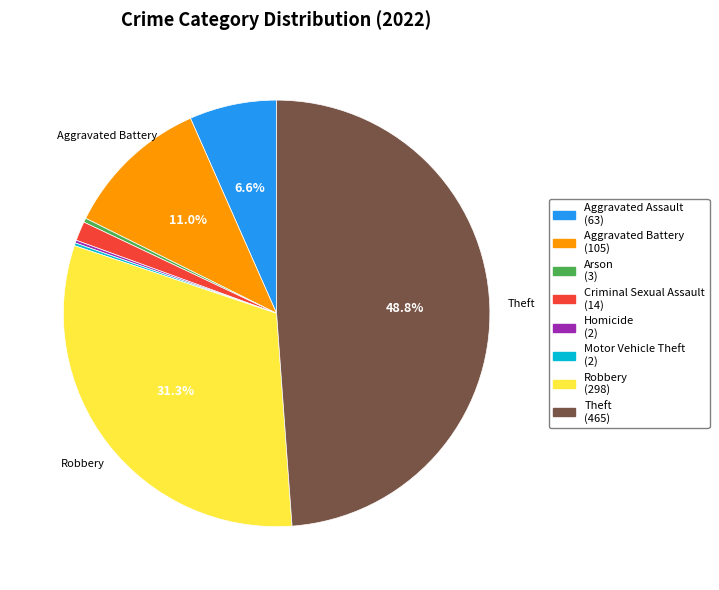

Which has a higher value, Aggravated Battery or Criminal Sexual Assault?

Aggravated Battery